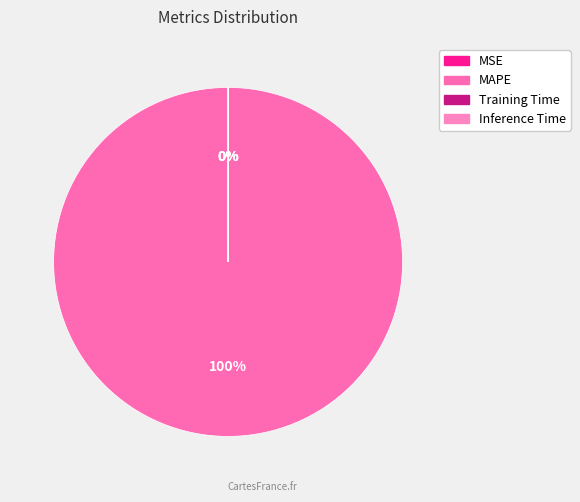

To the nearest percent, what is the difference between the largest and smallest slice percentages?

100%